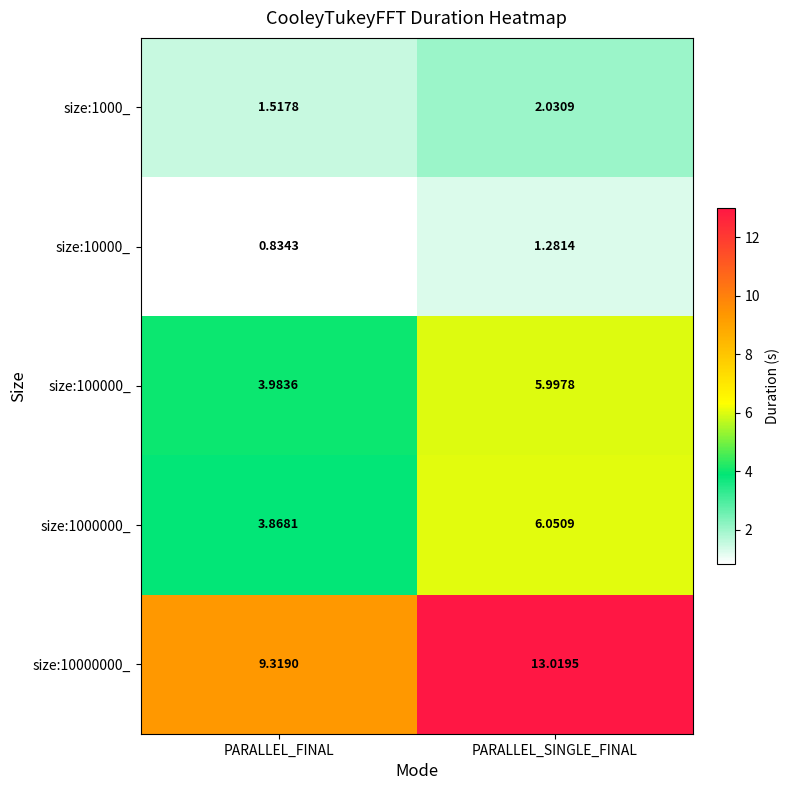

Where is size:10000_ nearest to the value 1?

PARALLEL_FINAL